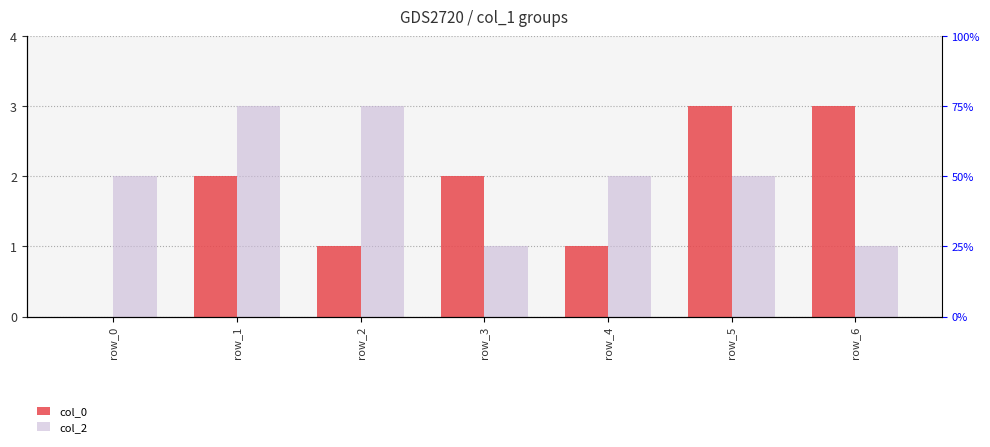

Reading left to right, list all the values displayed in this chart.

col_0: 0	2	1	2	1	3	3
col_2: 2	3	3	1	2	2	1